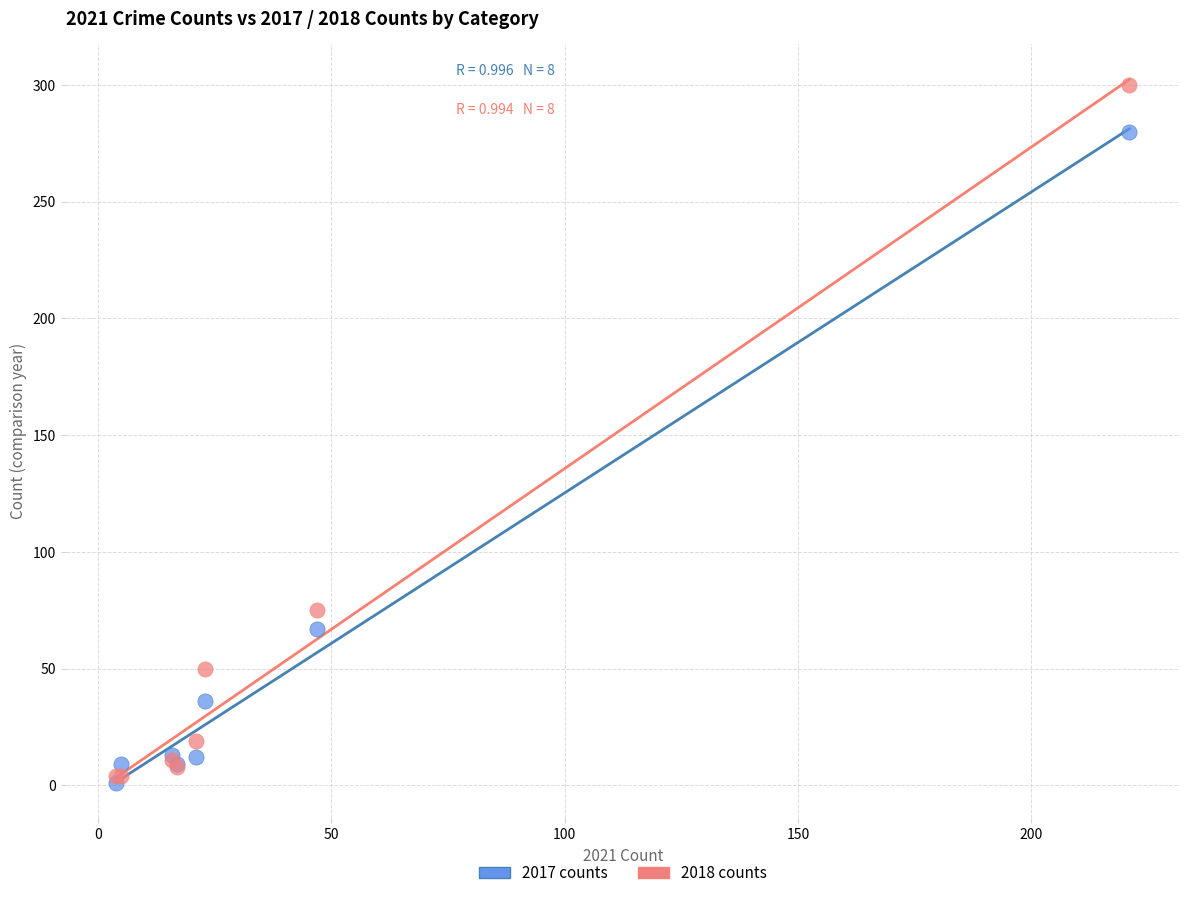

In the 2018 counts series, what Y value is closest to 152?

75